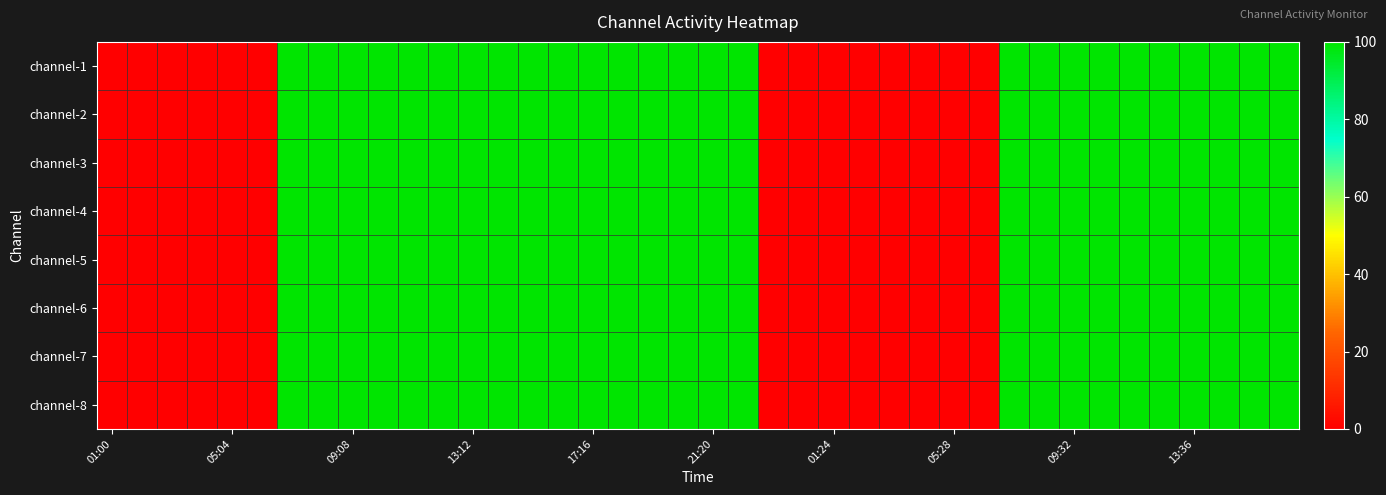

Reading left to right, list all the values displayed in this chart.

channel-1: 0	0	0	0	0	0	100	100	100	100	100	100	100	100	100	100	100	100	100	100	100	100	0	0	0	0	0	0	0	0	100	100	100	100	100	100	100	100	100	100
channel-2: 0	0	0	0	0	0	100	100	100	100	100	100	100	100	100	100	100	100	100	100	100	100	0	0	0	0	0	0	0	0	100	100	100	100	100	100	100	100	100	100
channel-3: 0	0	0	0	0	0	100	100	100	100	100	100	100	100	100	100	100	100	100	100	100	100	0	0	0	0	0	0	0	0	100	100	100	100	100	100	100	100	100	100
channel-4: 0	0	0	0	0	0	100	100	100	100	100	100	100	100	100	100	100	100	100	100	100	100	0	0	0	0	0	0	0	0	100	100	100	100	100	100	100	100	100	100
channel-5: 0	0	0	0	0	0	100	100	100	100	100	100	100	100	100	100	100	100	100	100	100	100	0	0	0	0	0	0	0	0	100	100	100	100	100	100	100	100	100	100
channel-6: 0	0	0	0	0	0	100	100	100	100	100	100	100	100	100	100	100	100	100	100	100	100	0	0	0	0	0	0	0	0	100	100	100	100	100	100	100	100	100	100
channel-7: 0	0	0	0	0	0	100	100	100	100	100	100	100	100	100	100	100	100	100	100	100	100	0	0	0	0	0	0	0	0	100	100	100	100	100	100	100	100	100	100
channel-8: 0	0	0	0	0	0	100	100	100	100	100	100	100	100	100	100	100	100	100	100	100	100	0	0	0	0	0	0	0	0	100	100	100	100	100	100	100	100	100	100